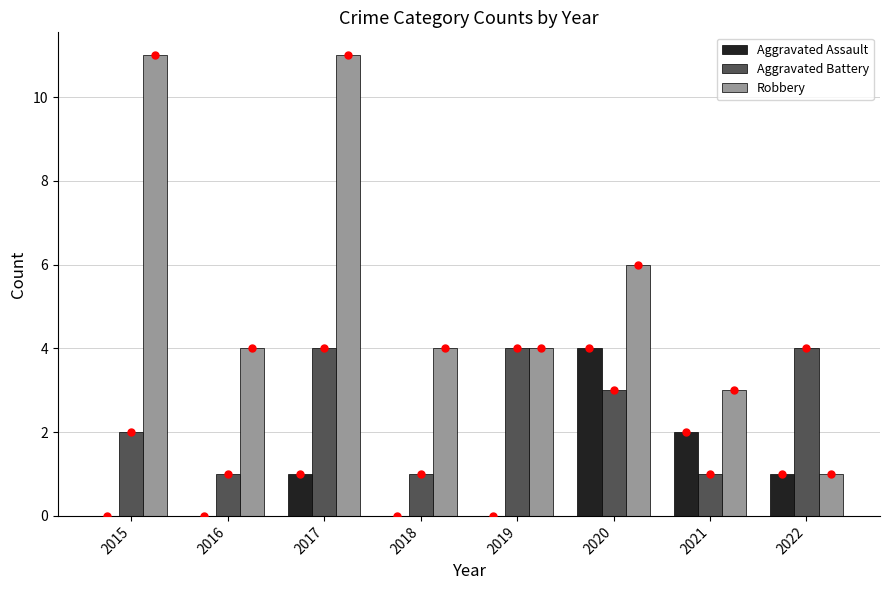

What is the greatest value displayed?

11